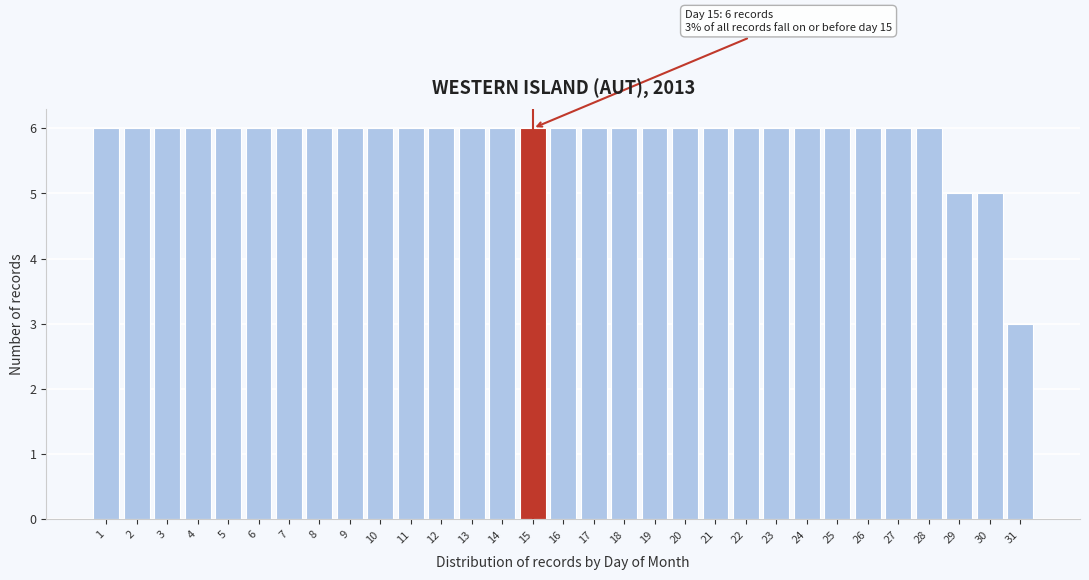

Is it true that the value at 15 is 2?

False